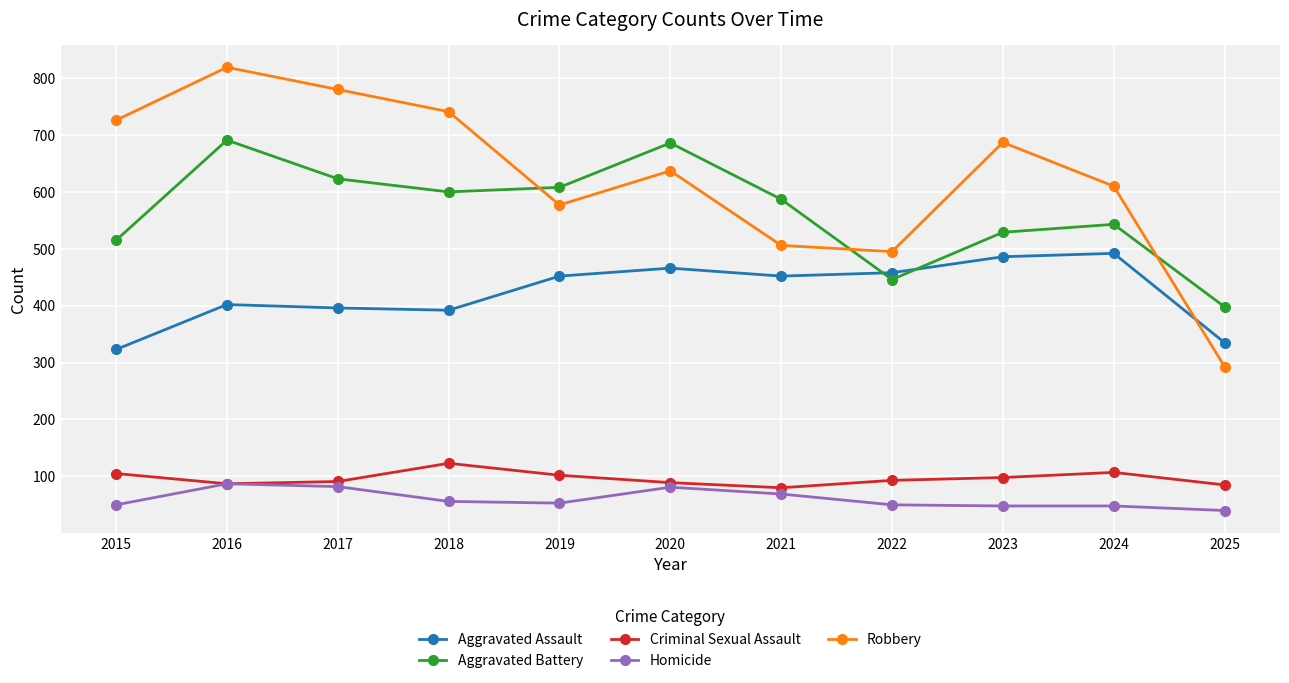

What is the value of the Criminal Sexual Assault point at the 9th from the left?

98